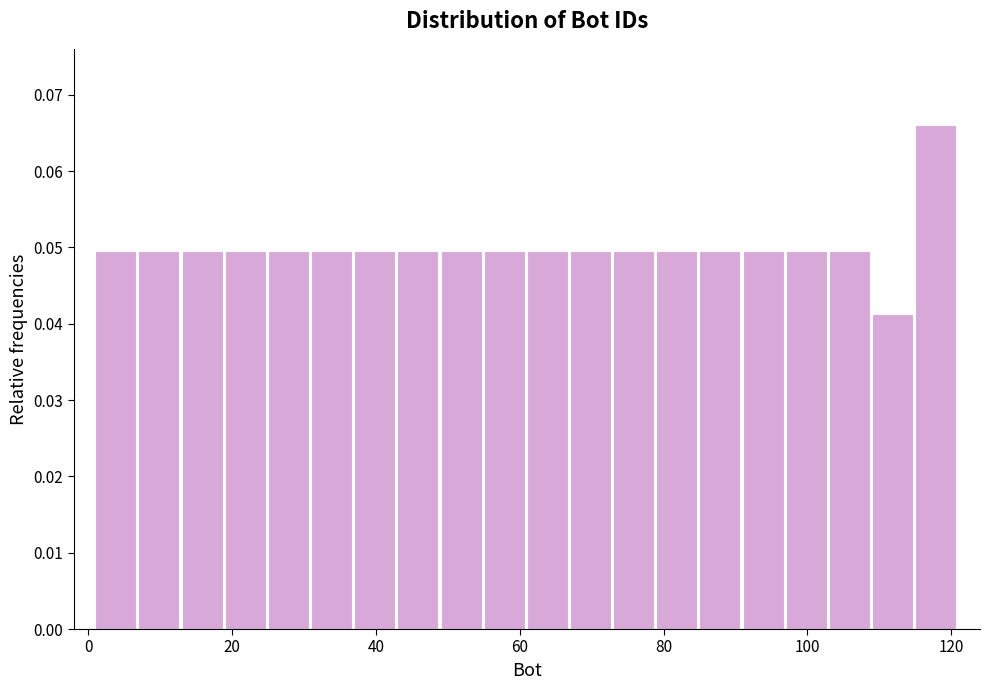

Read against the x-axis, roughly where is the centre of the tallest bar?

118